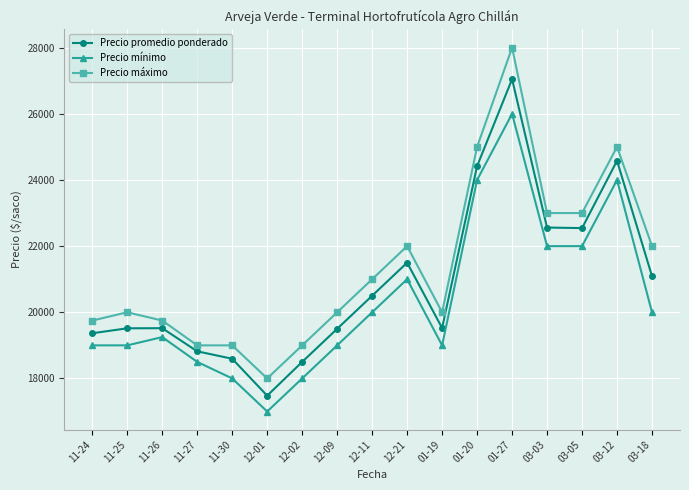

True or false: Precio promedio ponderado and Precio mínimo cross at least once.

False